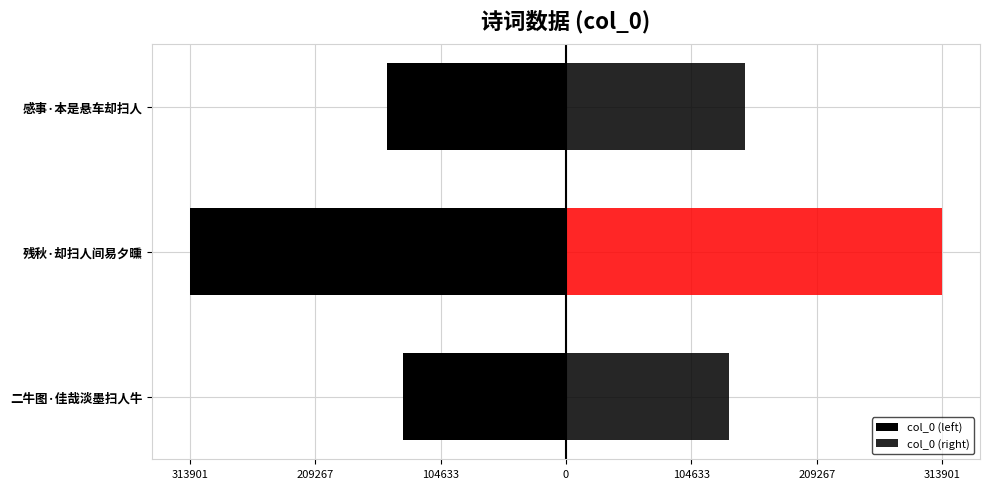

What is the value of the col_0 (right) bar at the 2nd from the left?

313901